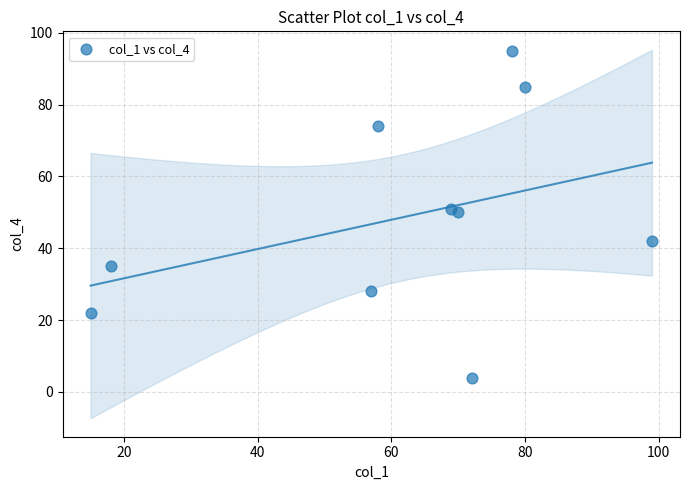

What is the average Y value?

49